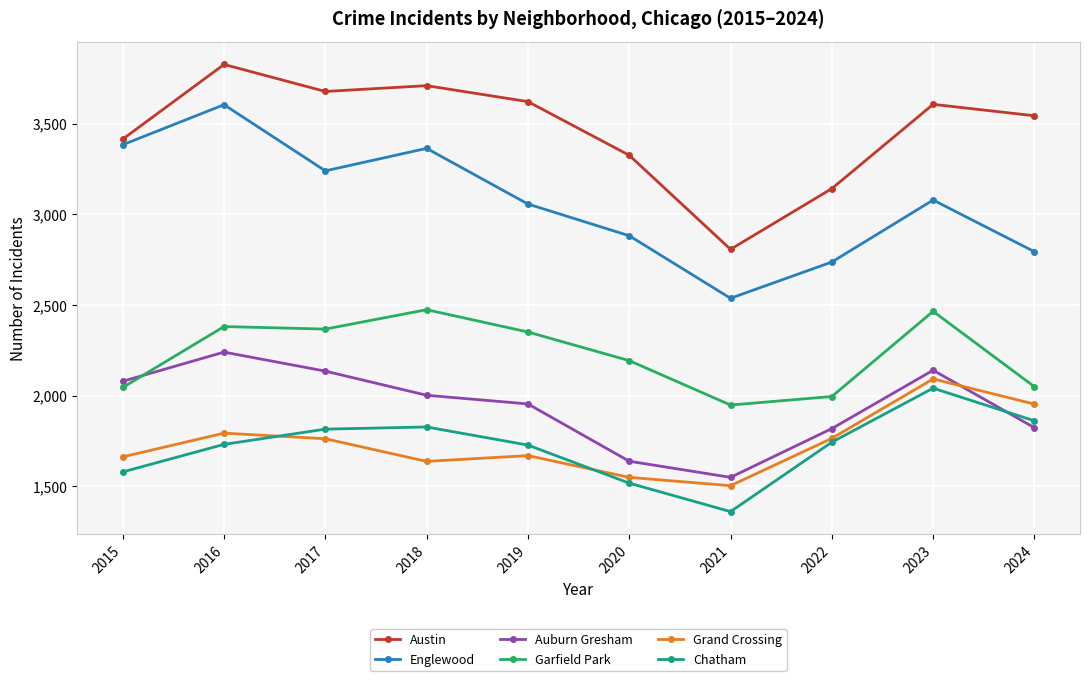

The value of Englewood at 2023 is 3079. True or false?

True